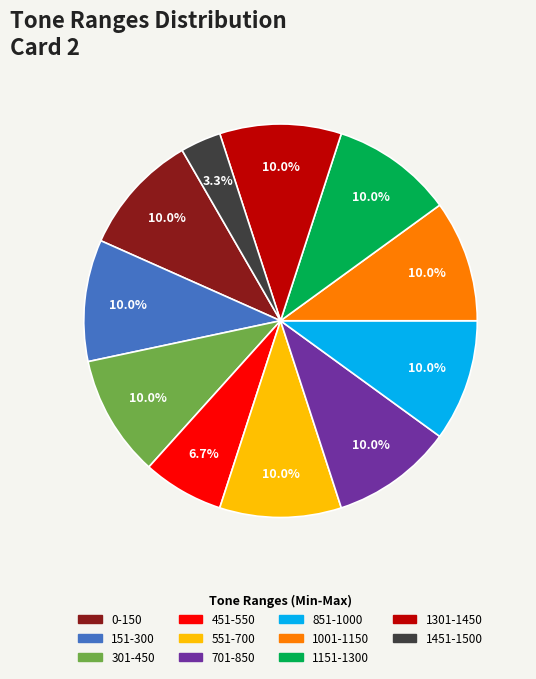

Which category has the smallest portion of the pie?

1451-1500